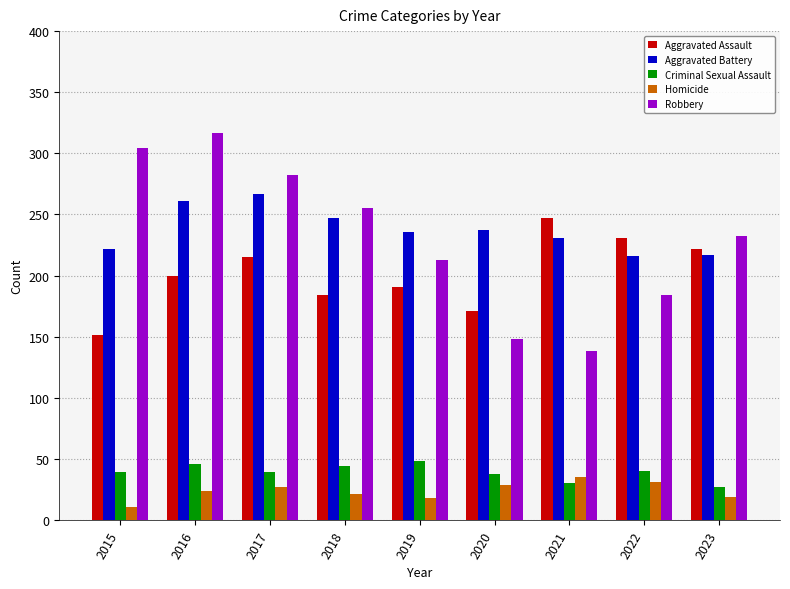

At which label does Aggravated Assault reach its peak?

2021